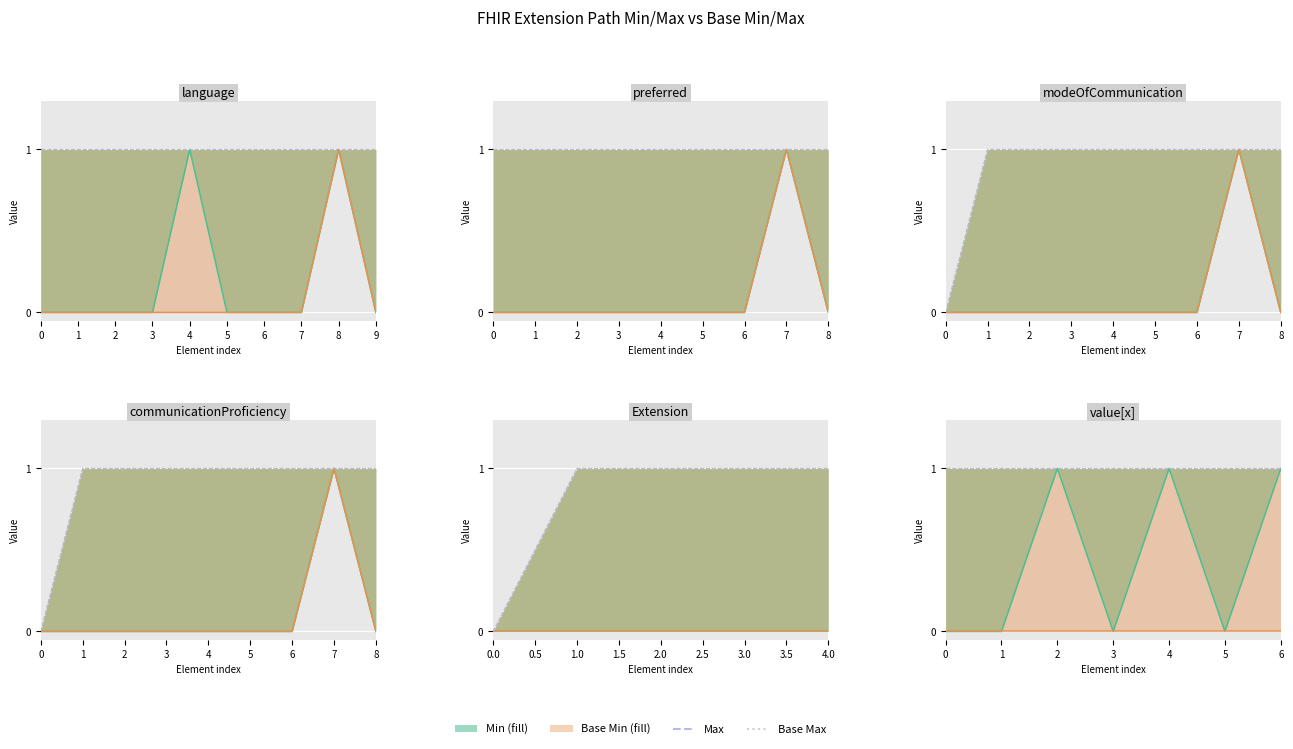

Is the value of Base Min at Extension.url greater than the value of Base Max at Extension.value[x]?

No